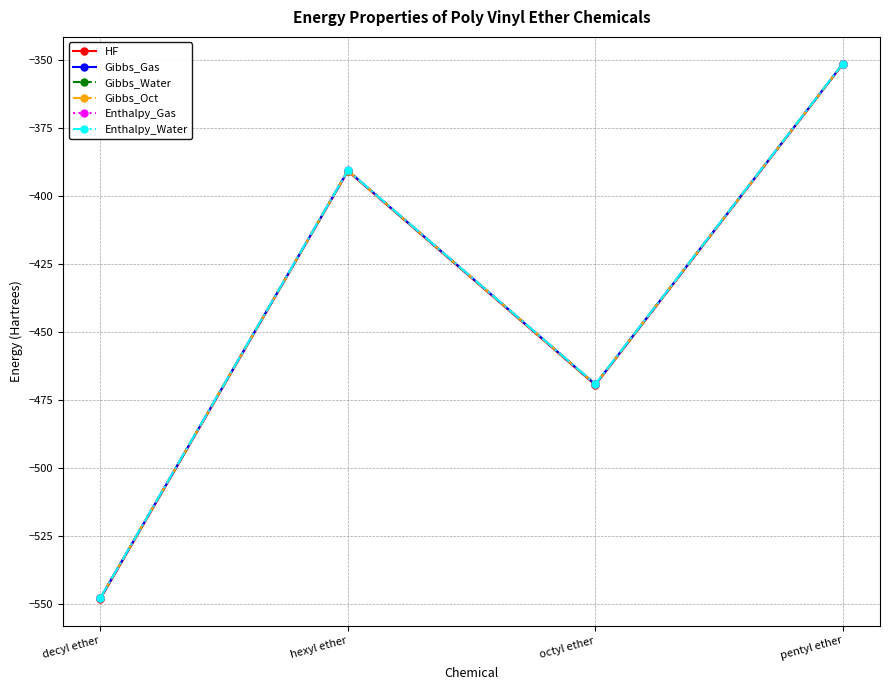

Which category has the highest value in the Enthalpy_Water series?

pentyl ether